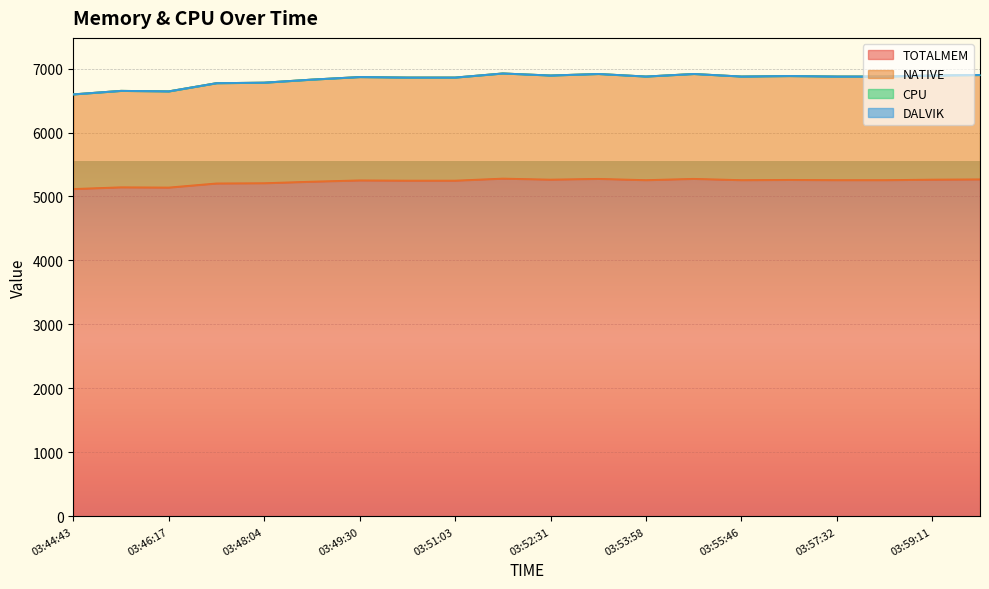

Read the NATIVE value at 03:48:04.

6781